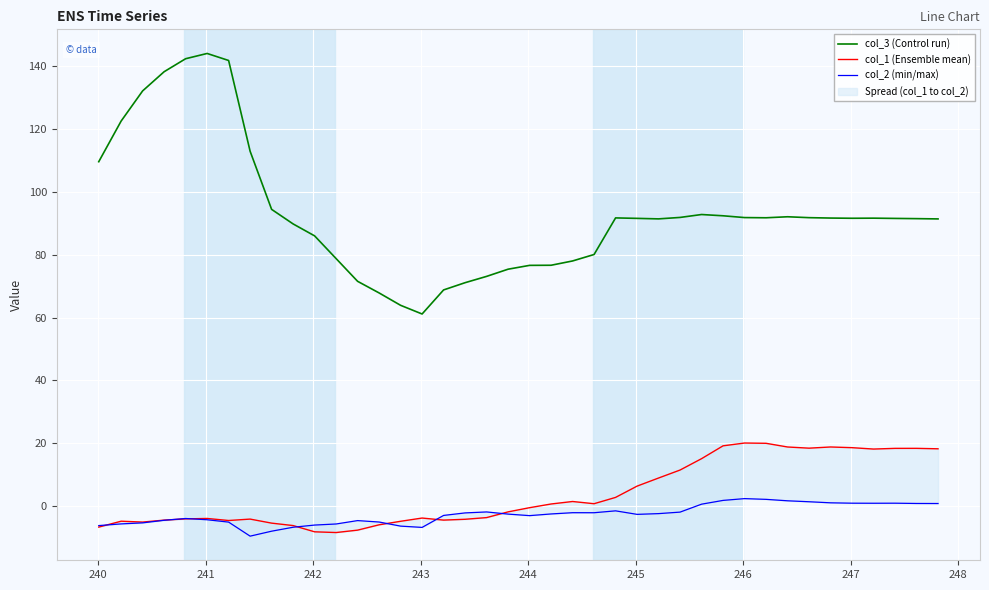

Reading left to right, what are all the values shown in this chart?

col_3 (Control run): 109.6	122.6	132.2	138.3	142.4	144.1	141.9	113.0	94.5	89.8	86.0	78.8	71.6	67.9	63.9	61.2	68.8	71.1	73.1	75.4	76.6	76.7	78.0	80.1	91.7	91.6	91.4	91.9	92.8	92.4	91.9	91.8	92.1	91.8	91.7	91.6	91.7	91.6	91.5	91.4
col_1 (Ensemble mean): -6.7	-4.8	-5.1	-4.5	-4.1	-3.9	-4.6	-4.1	-5.4	-6.2	-8.2	-8.4	-7.6	-5.9	-4.8	-3.8	-4.4	-4.2	-3.7	-1.8	-0.5	0.7	1.5	0.8	2.8	6.4	8.9	11.5	15.1	19.2	20.1	20.0	18.8	18.5	18.8	18.6	18.2	18.4	18.4	18.2
col_2 (min/max): -6.2	-5.7	-5.3	-4.5	-3.9	-4.3	-5.1	-9.6	-8.0	-6.7	-6.0	-5.7	-4.6	-5.1	-6.4	-6.8	-3.0	-2.2	-1.9	-2.5	-3.0	-2.5	-2.1	-2.1	-1.5	-2.6	-2.4	-1.9	0.6	1.8	2.4	2.2	1.7	1.4	1.1	0.9	0.9	0.9	0.8	0.8